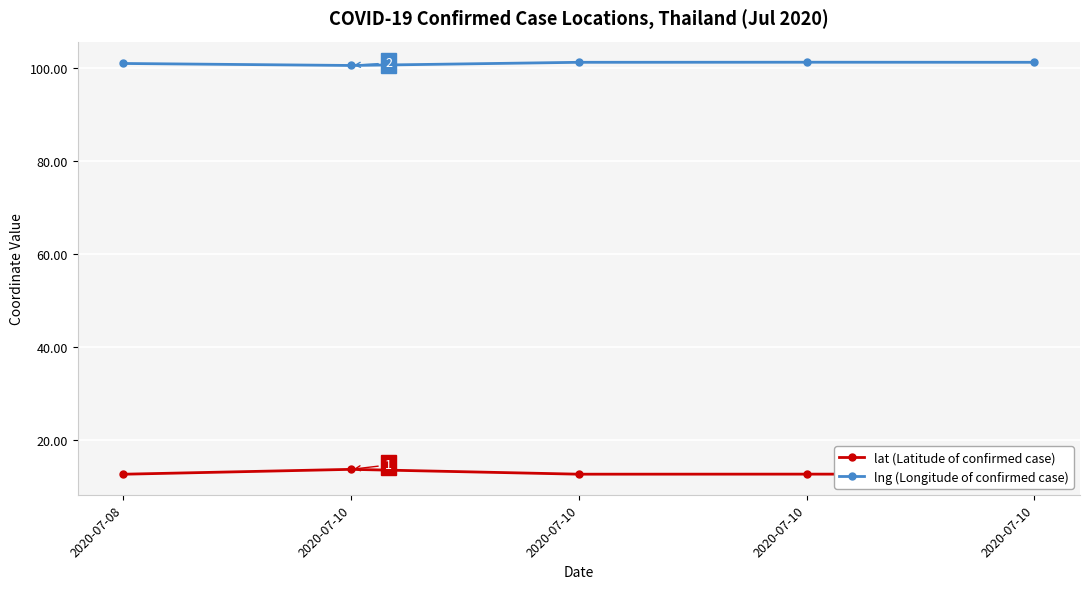

What are all the series names shown in the legend?

lat (Latitude of confirmed case), lng (Longitude of confirmed case)